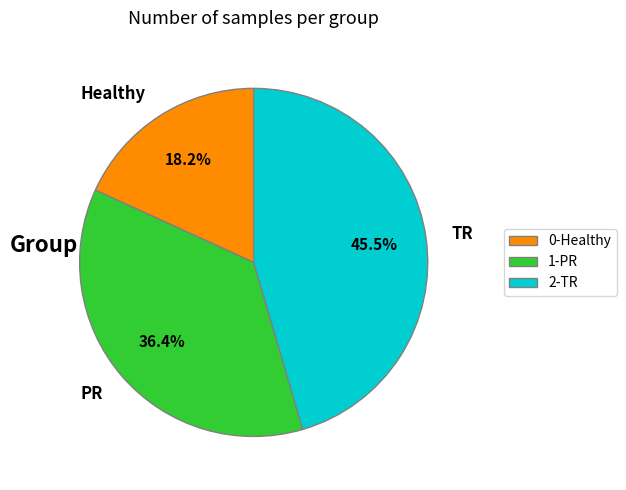

Between TR and PR, which is larger?

TR